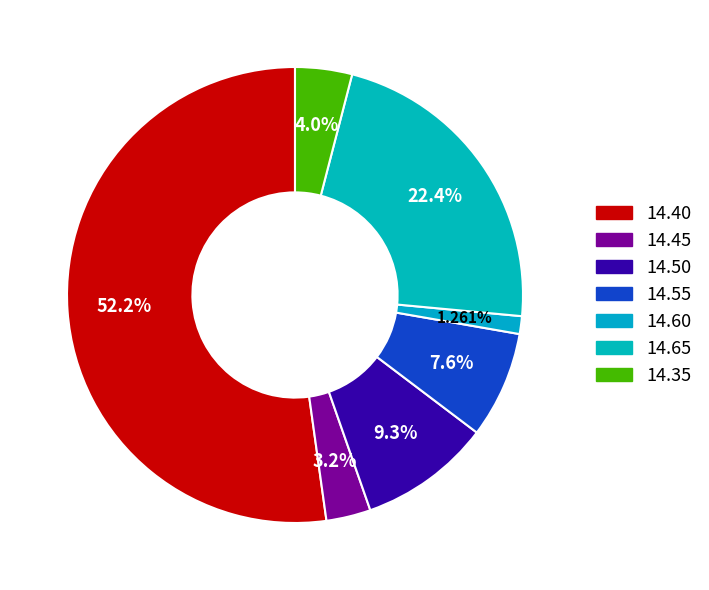

To the nearest percent, what is the combined percentage of 14.55 and 14.45?

11%